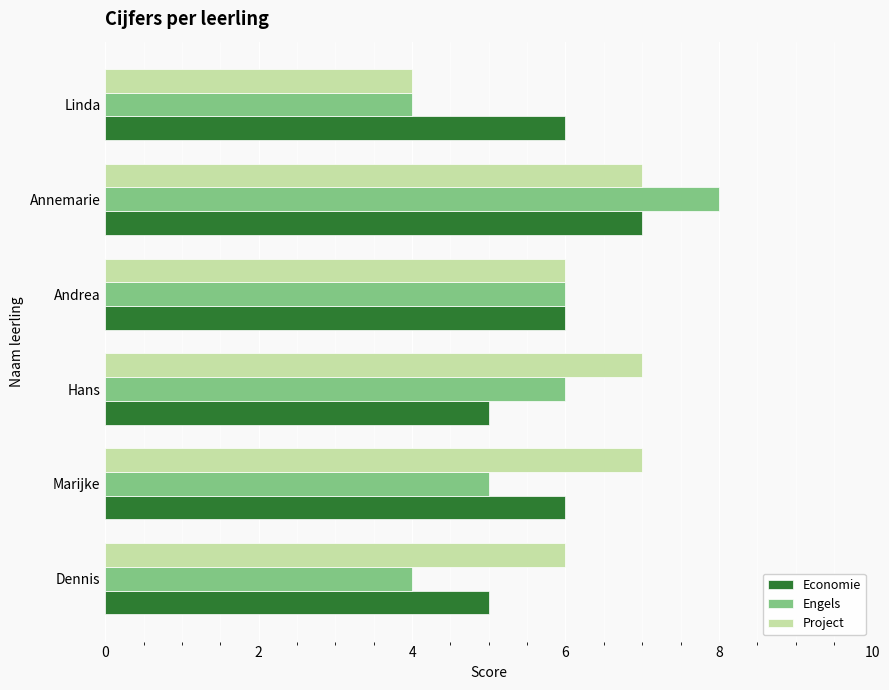

What is the greatest value displayed?

8